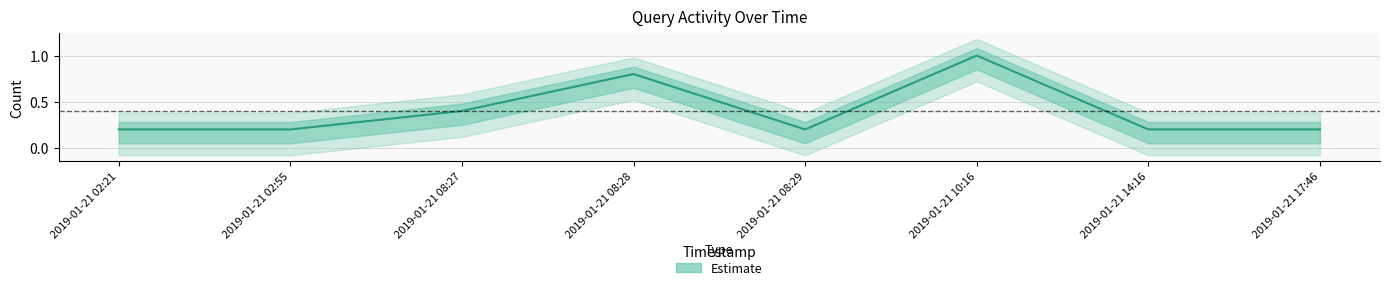

What is the average value?

0.4